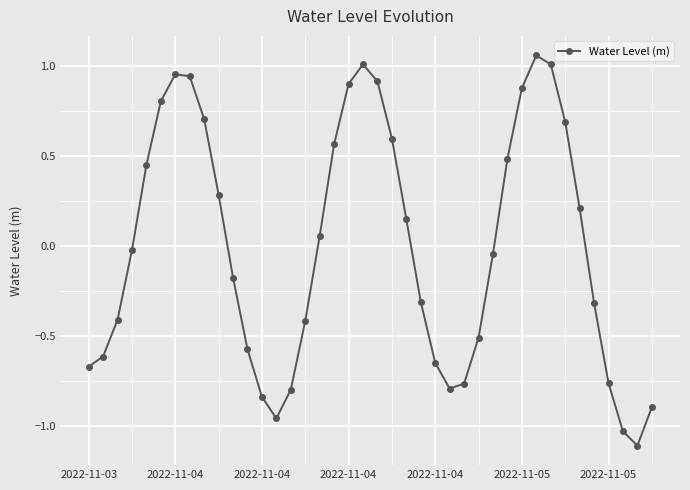

What is the minimum value shown in the chart?

-1.1